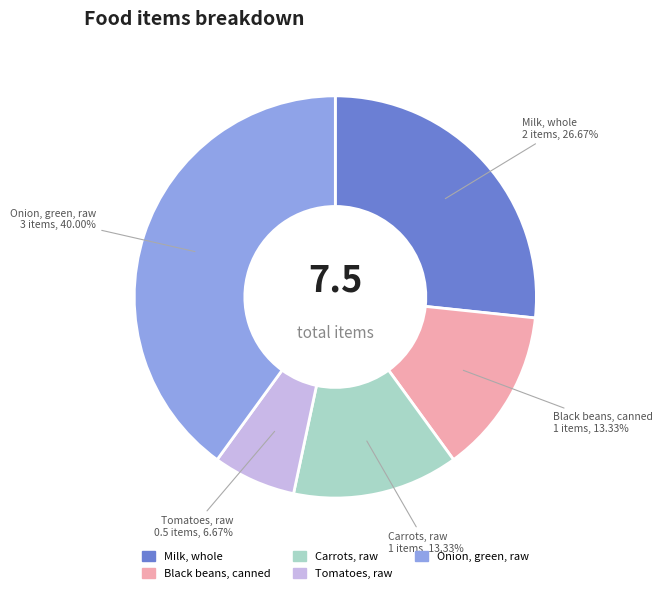

What percentage is the Milk, whole slice, to the nearest percent?

27%